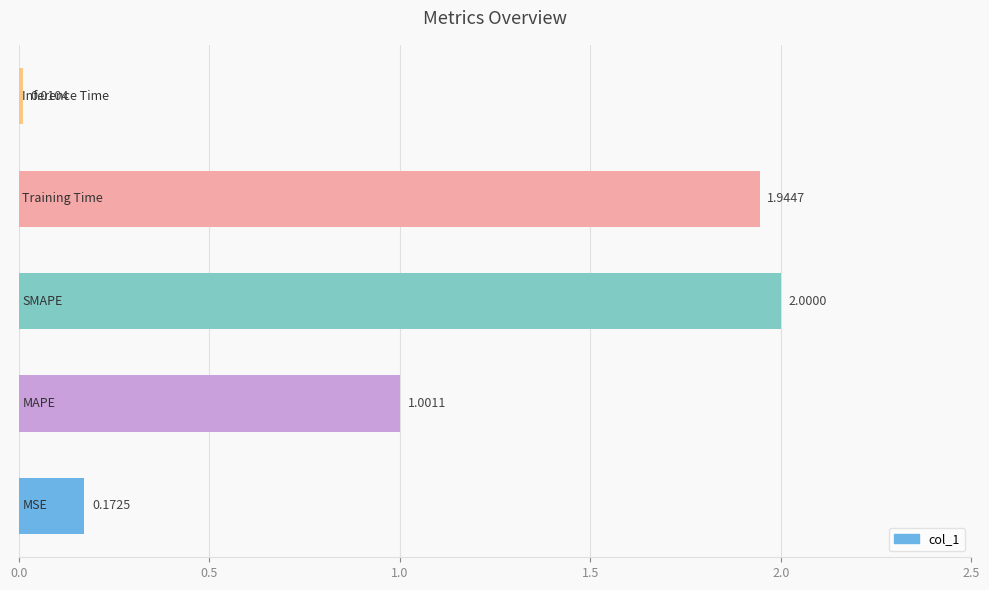

What is the difference between the maximum and minimum values?

2.0